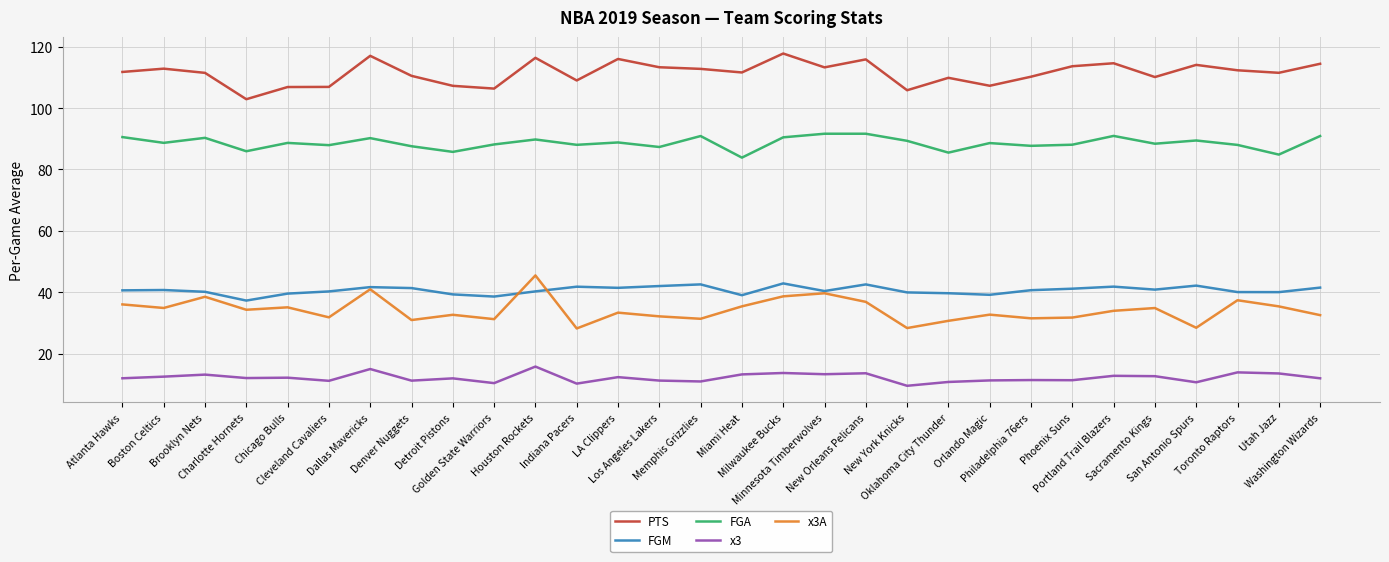

What is the total value across all series at Orlando Magic?

279.1